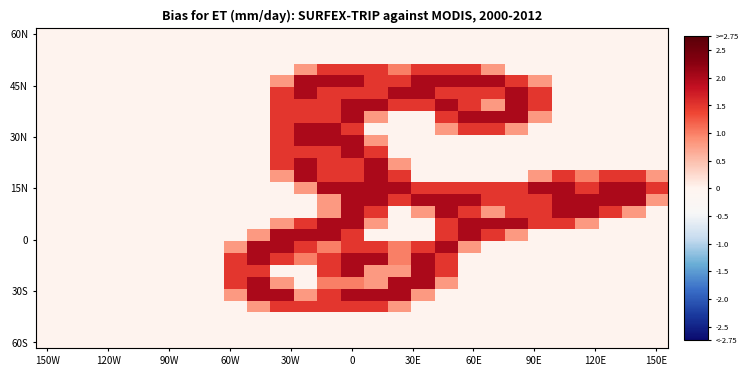

How many distinct data groups are displayed?

27